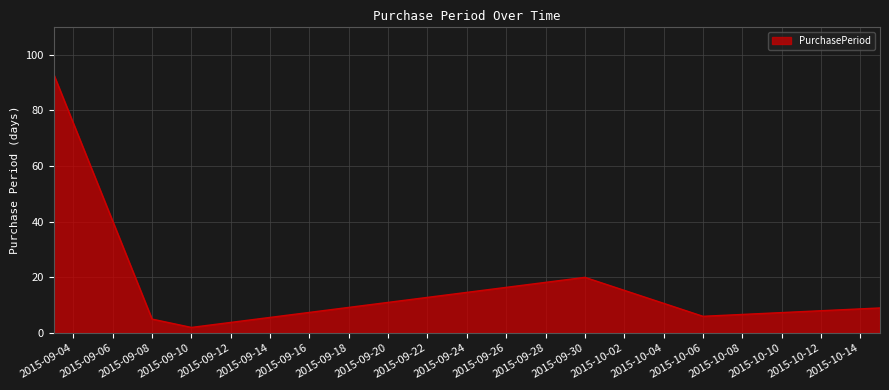

What is the greatest value displayed?

93